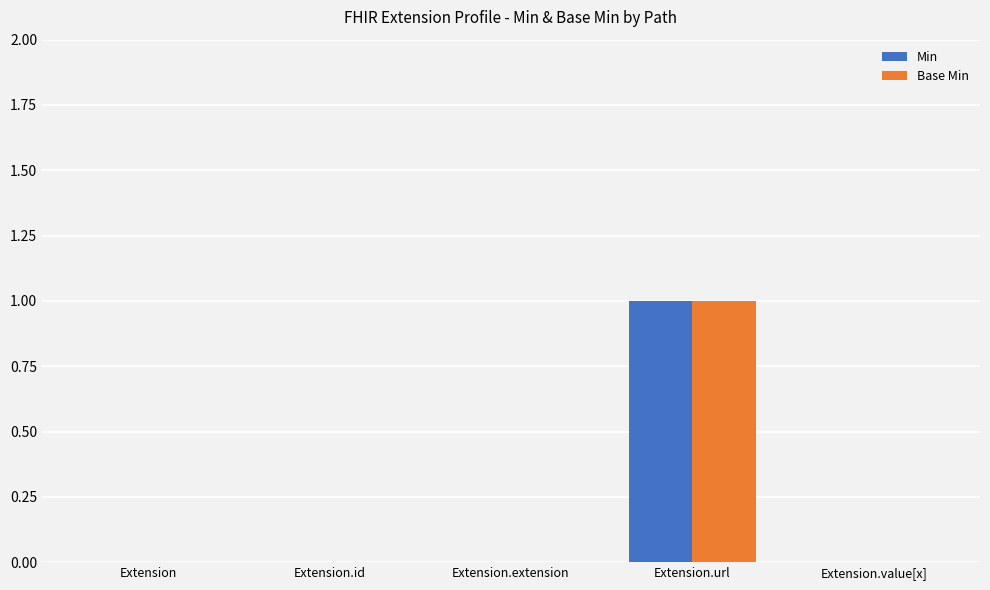

The Min series shows 0 at Extension. True or false?

True